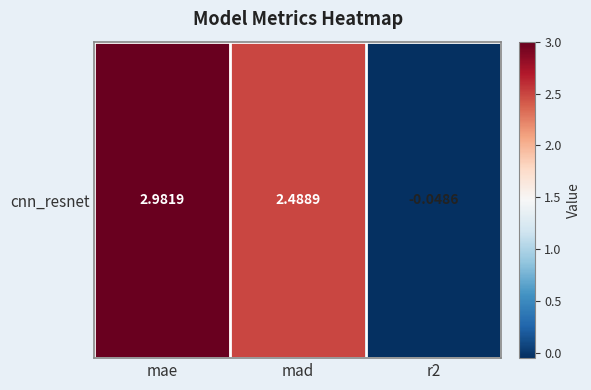

Is it true that the value at mae is 0.7?

False